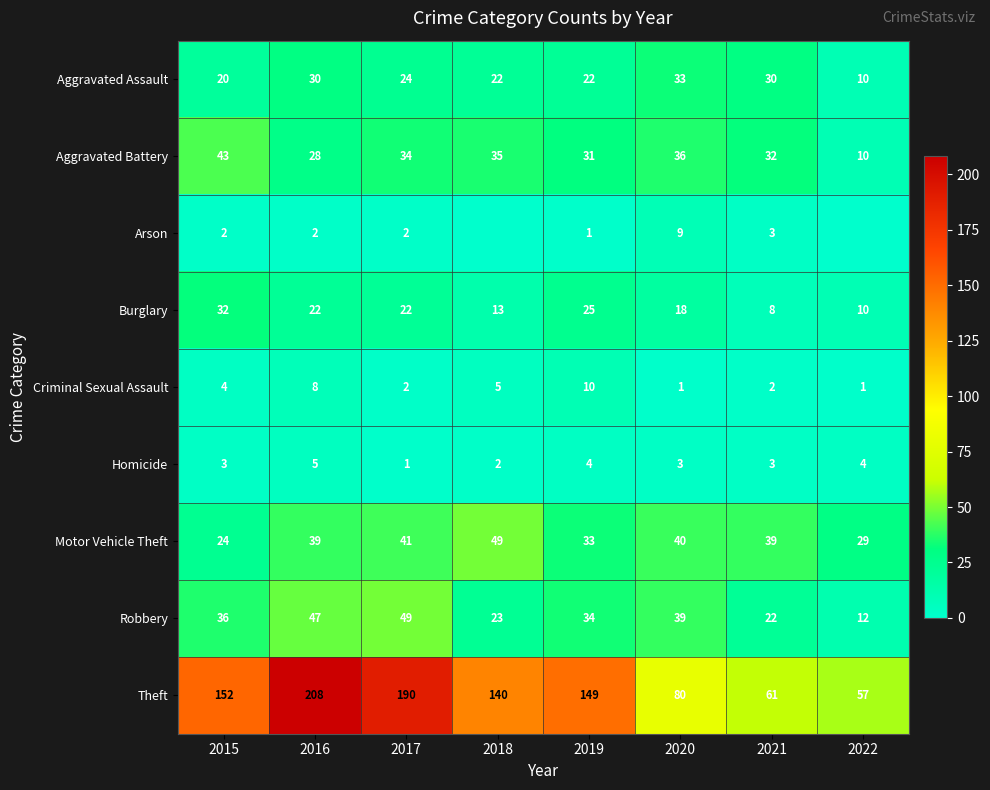

What is the total value across all series at 2019?

309